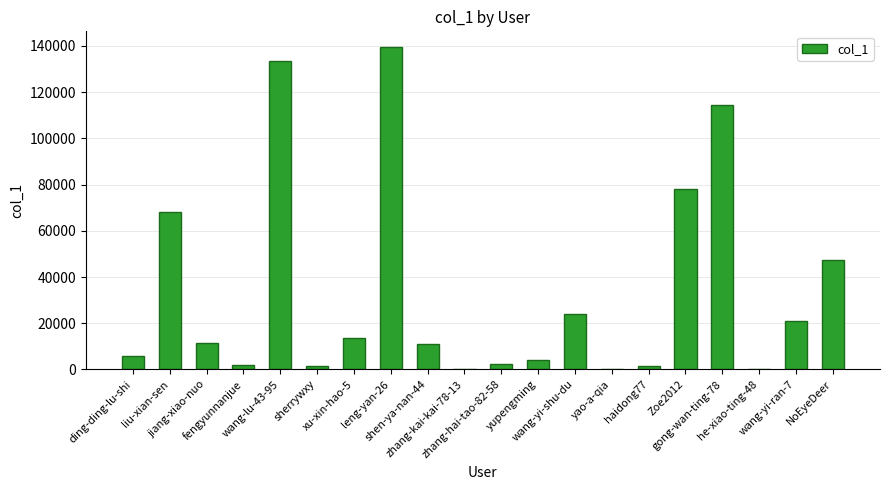

Are the bars horizontal?

No